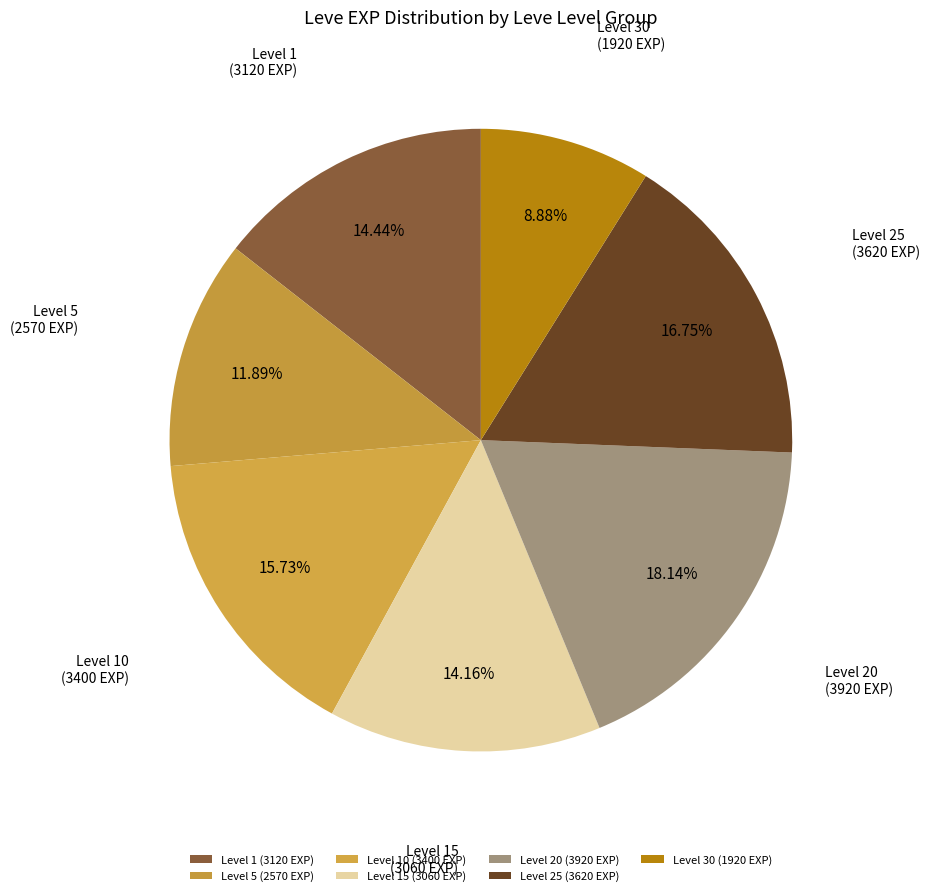

Count the number of slices in the pie.

7